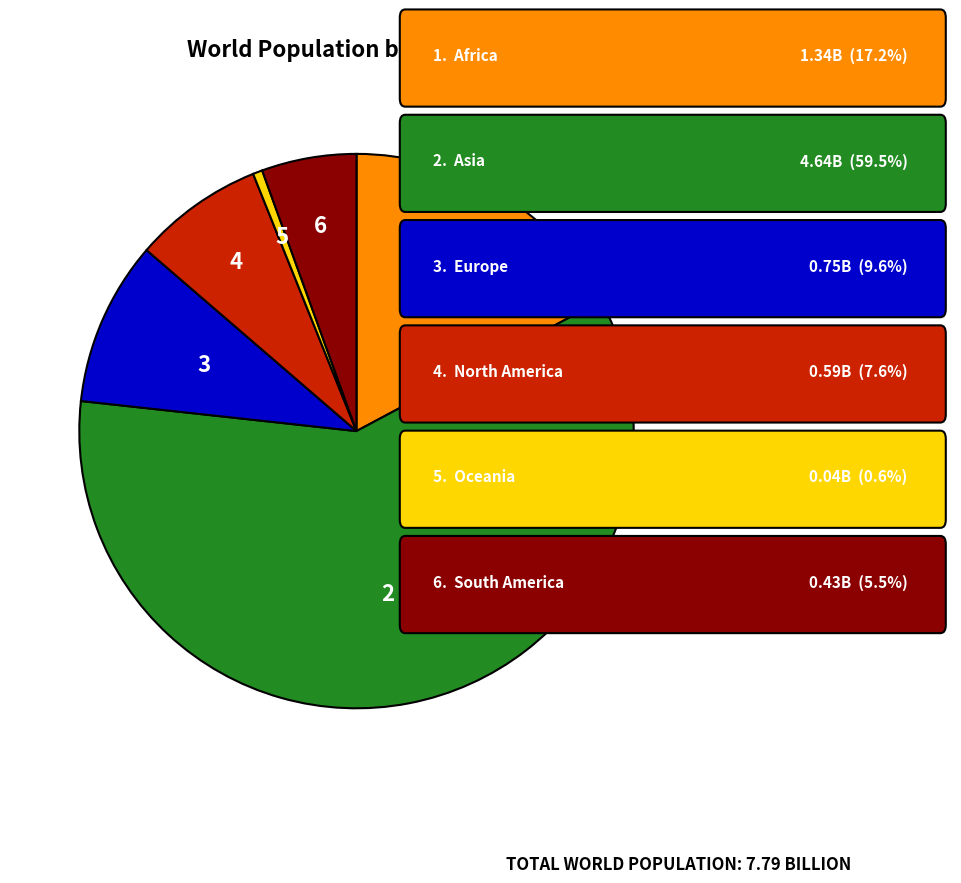

Is there any slice that represents more than half of the pie?

Yes